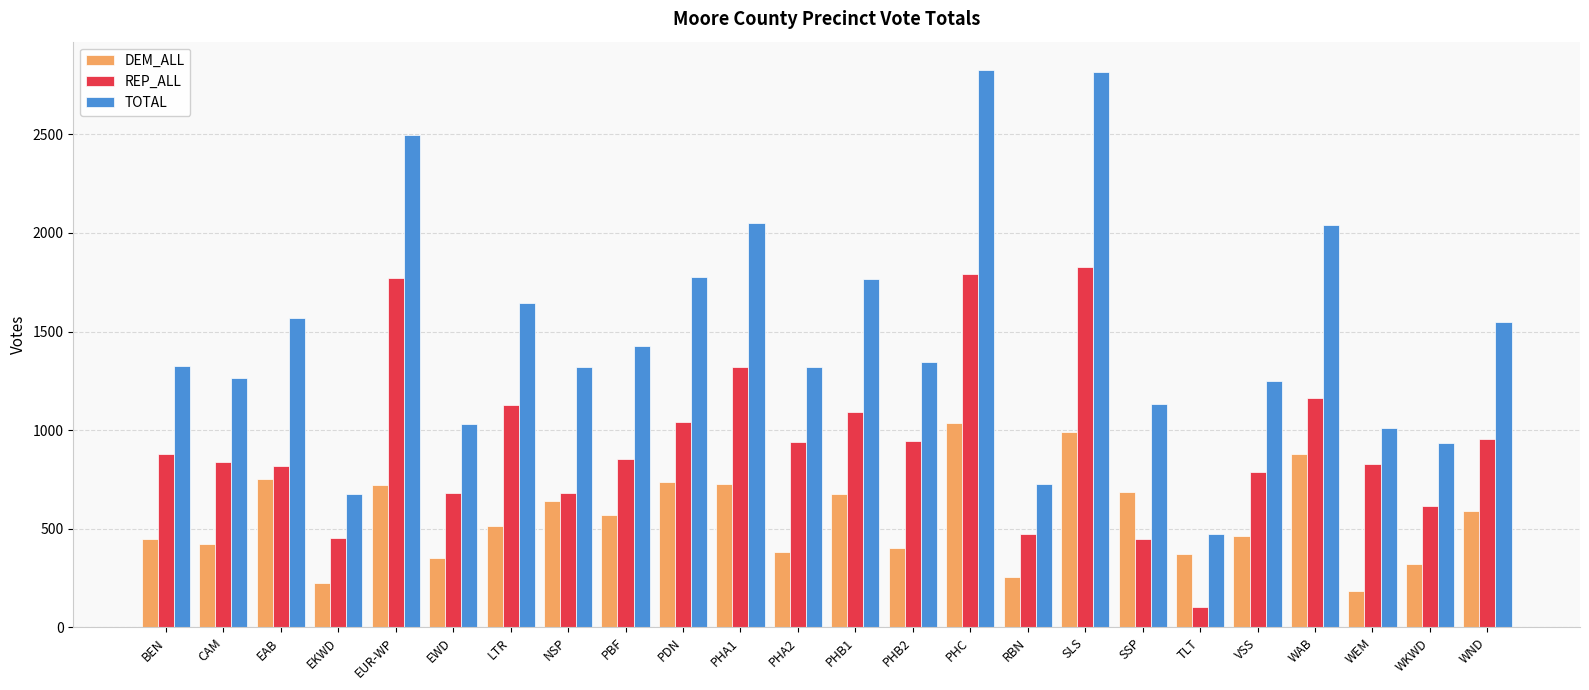

What is the minimum value for DEM_ALL?

182.5